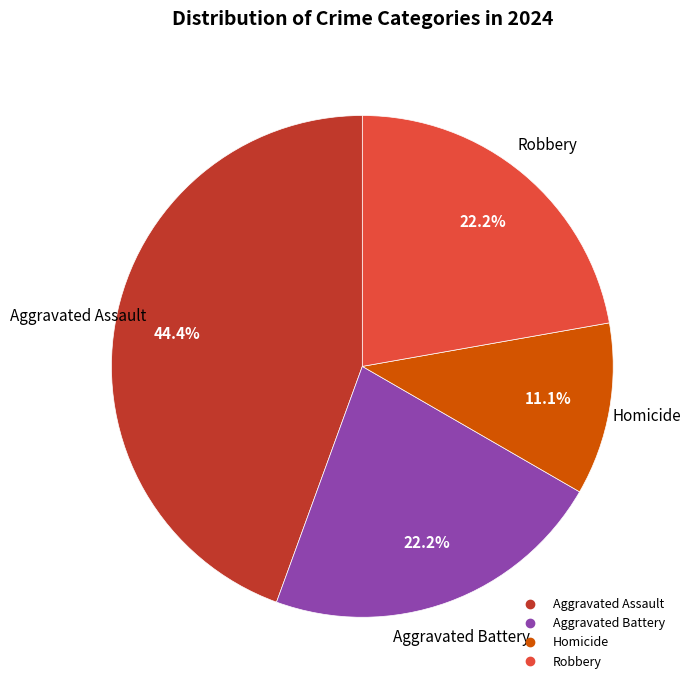

How many slices are in this pie chart?

4